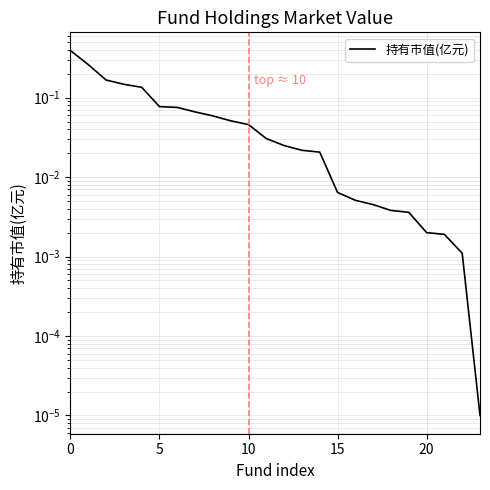

Reading left to right, extract all data points from this chart.

0.4	0.3	0.2	0.1	0.1	0.1	0.1	0.1	0.1	0.1	0.0	0.0	0.0	0.0	0.0	0.0	0.0	0.0	0.0	0.0	0.0	0.0	0.0	0.0